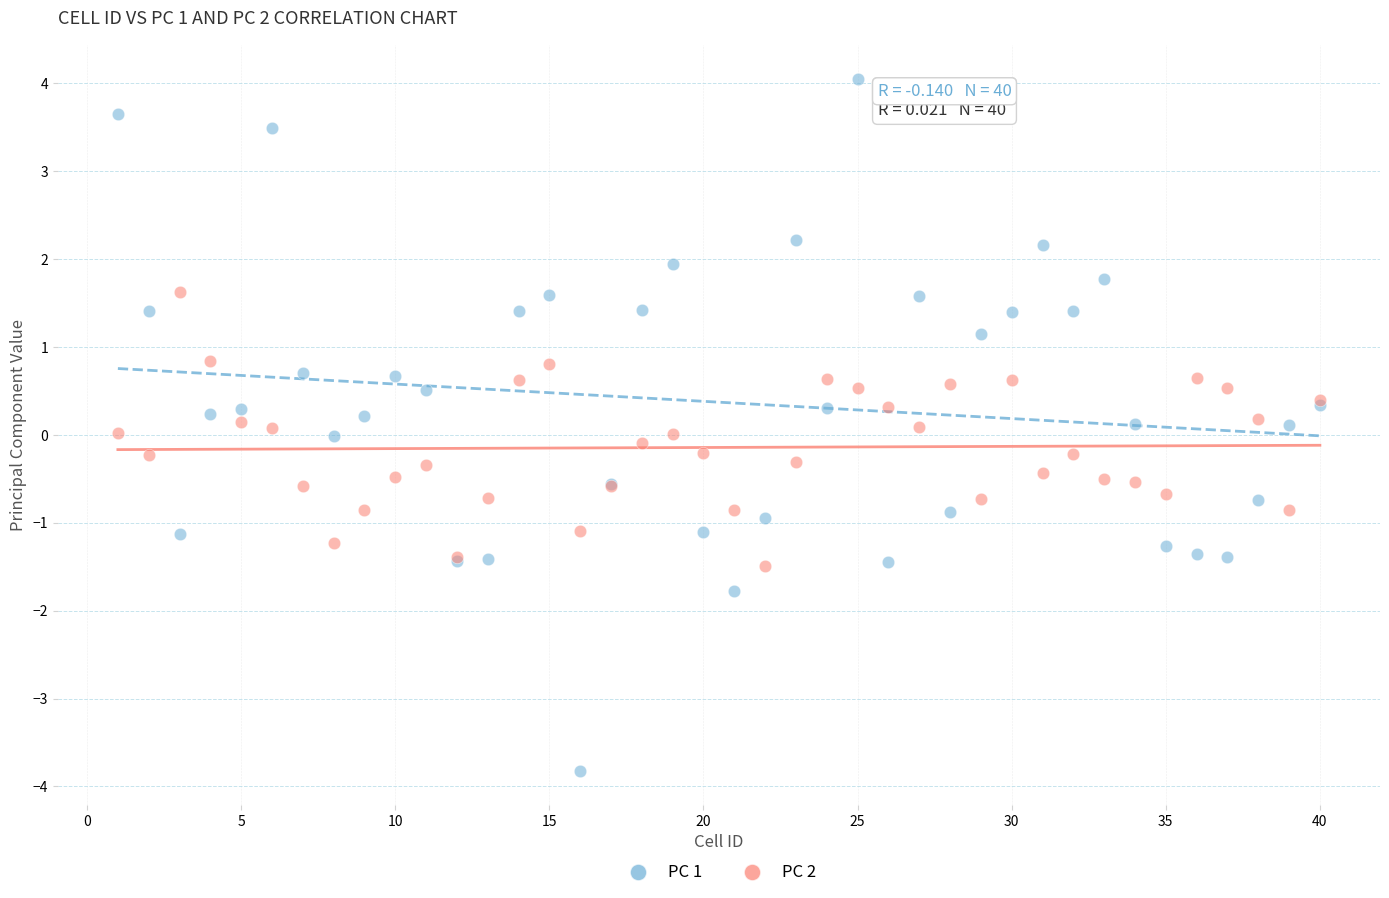

Which series contains the lowest Y value?

PC 1